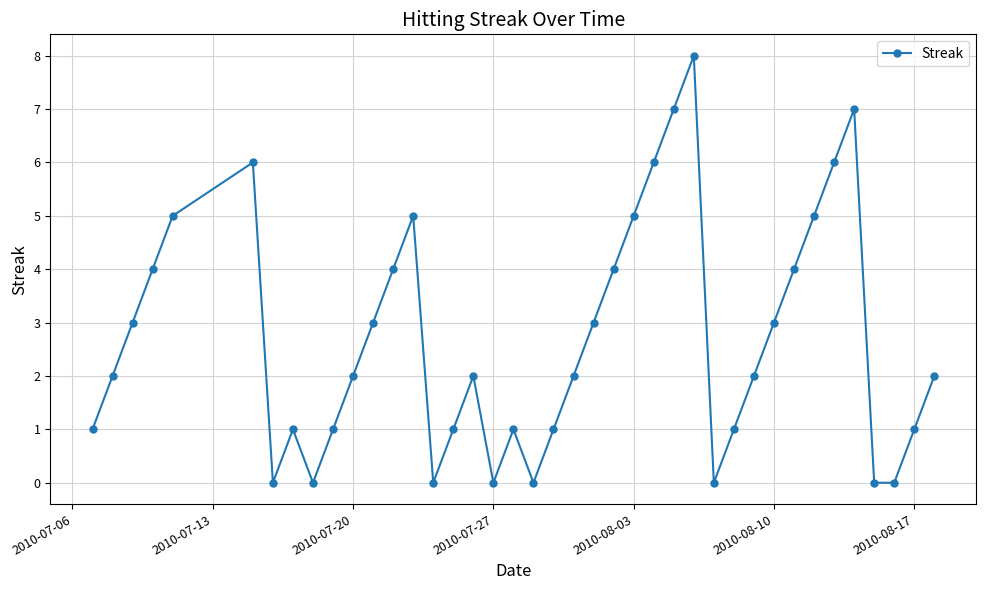

True or false: there are more than 0 points higher than both neighbors.

True